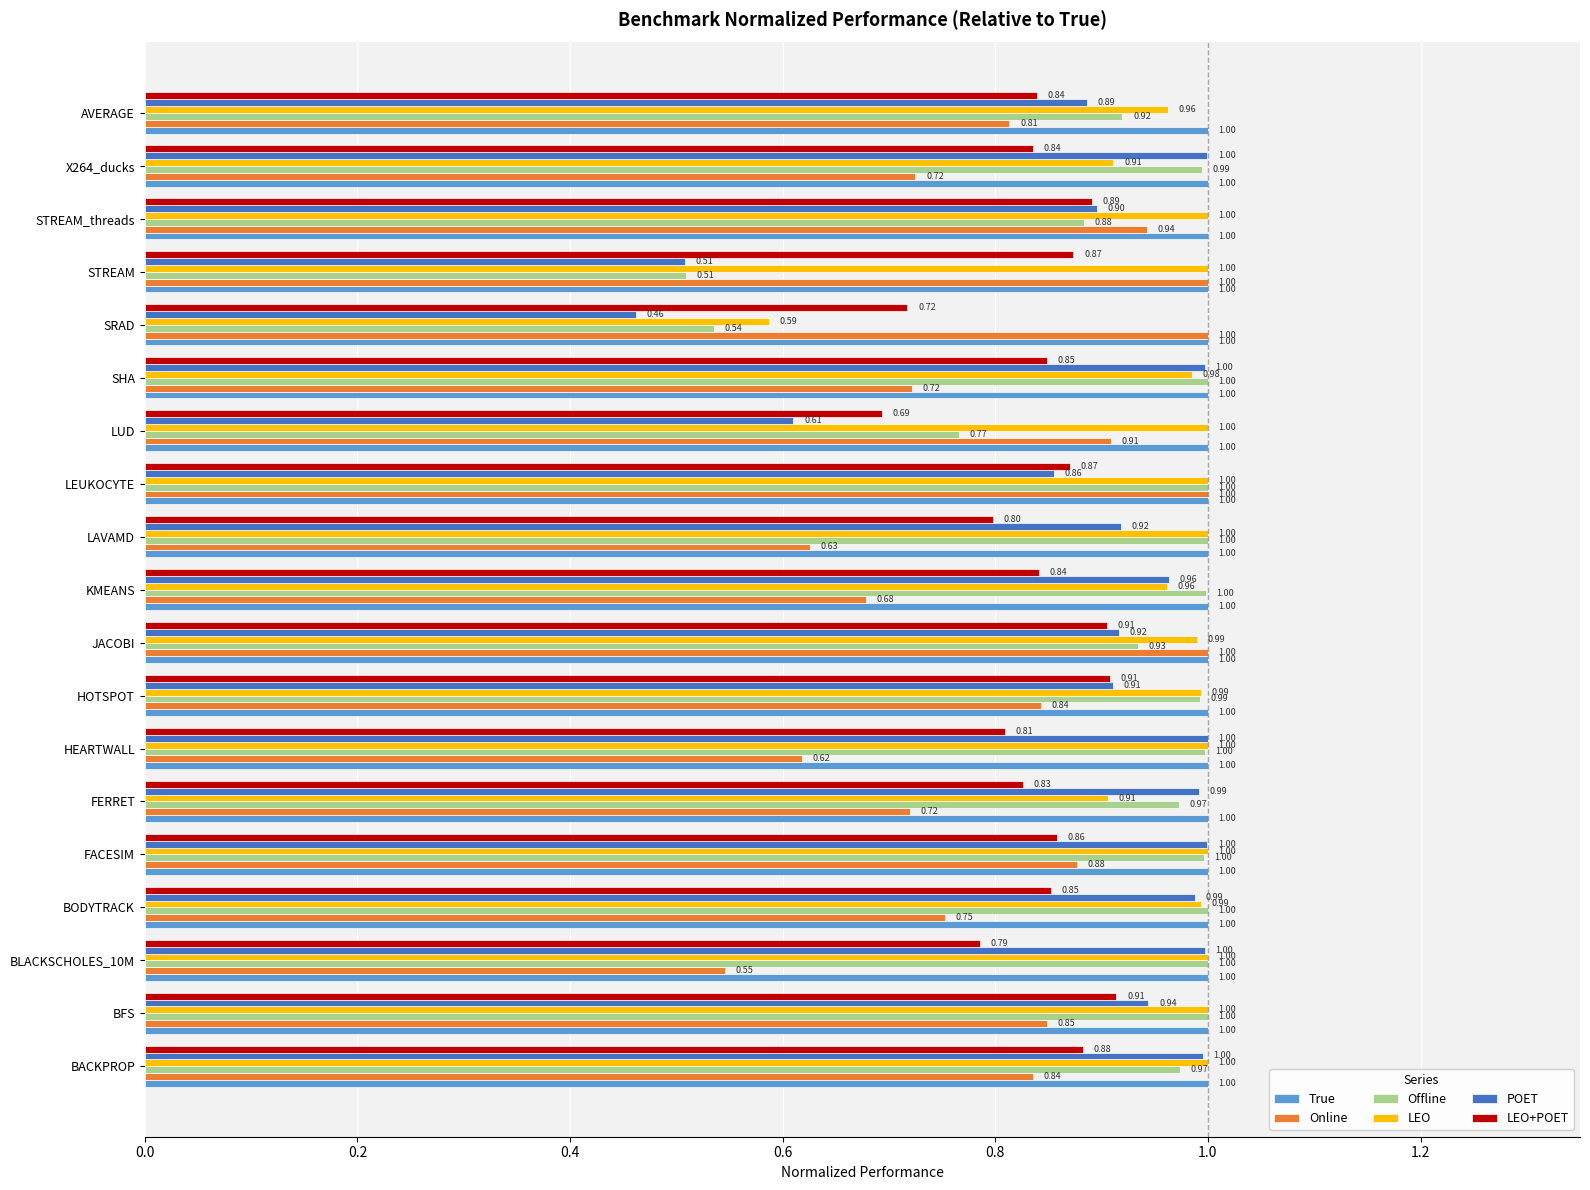

Between BACKPROP and LUD, which series saw the biggest shift?

POET